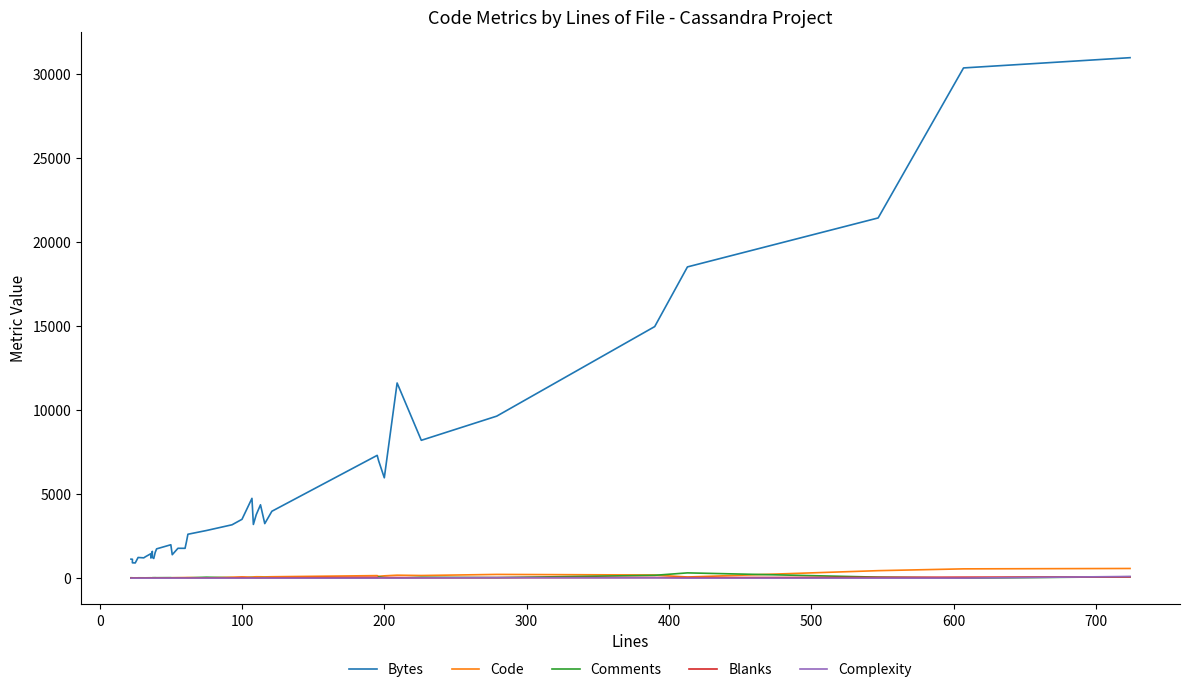

True or false: Complexity and Bytes intersect in this chart.

False